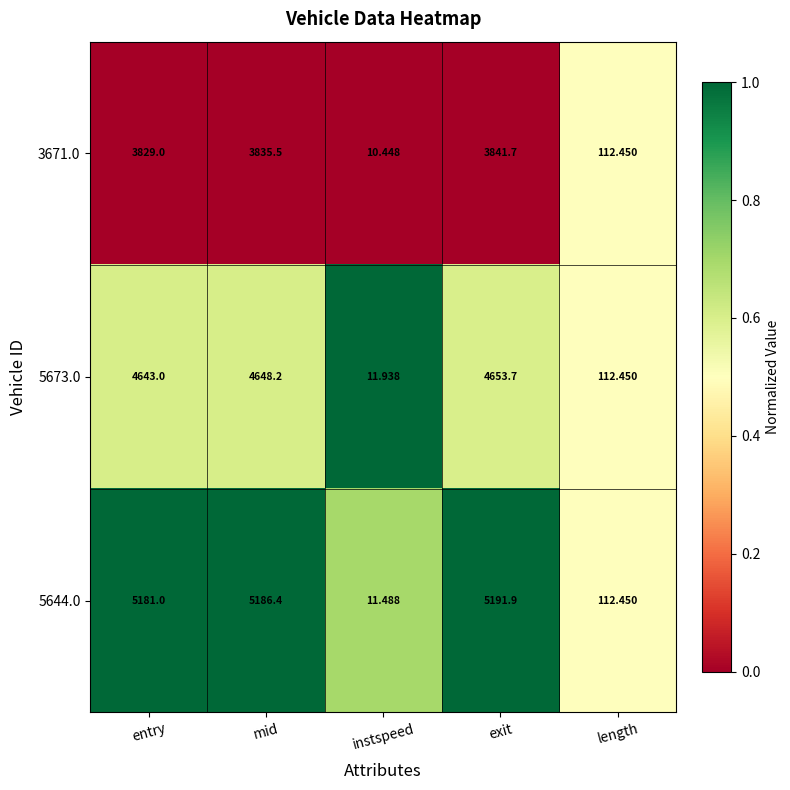

At which label does 3671.0 reach its peak?

exit